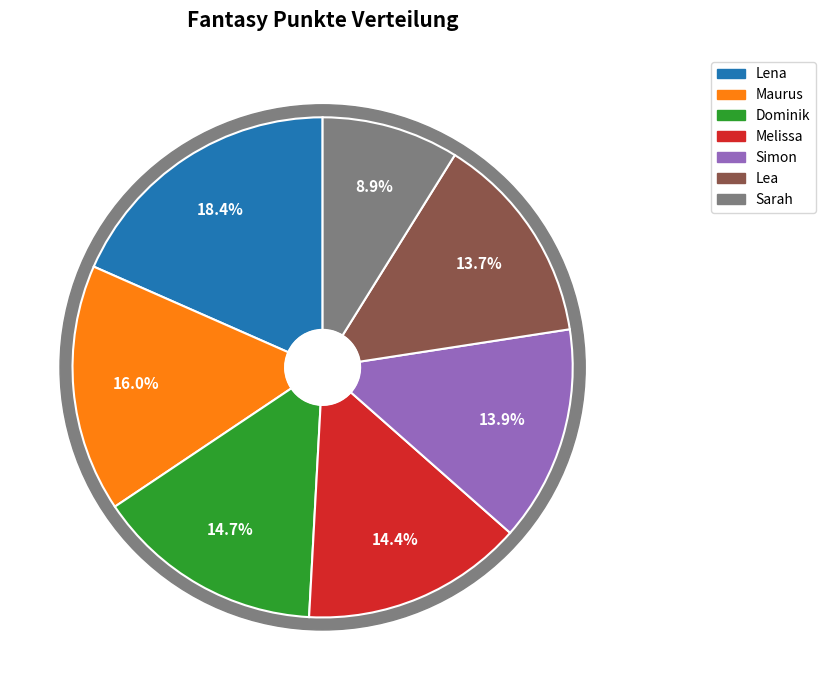

To the nearest percent, what percentage of the pie is Melissa?

14%